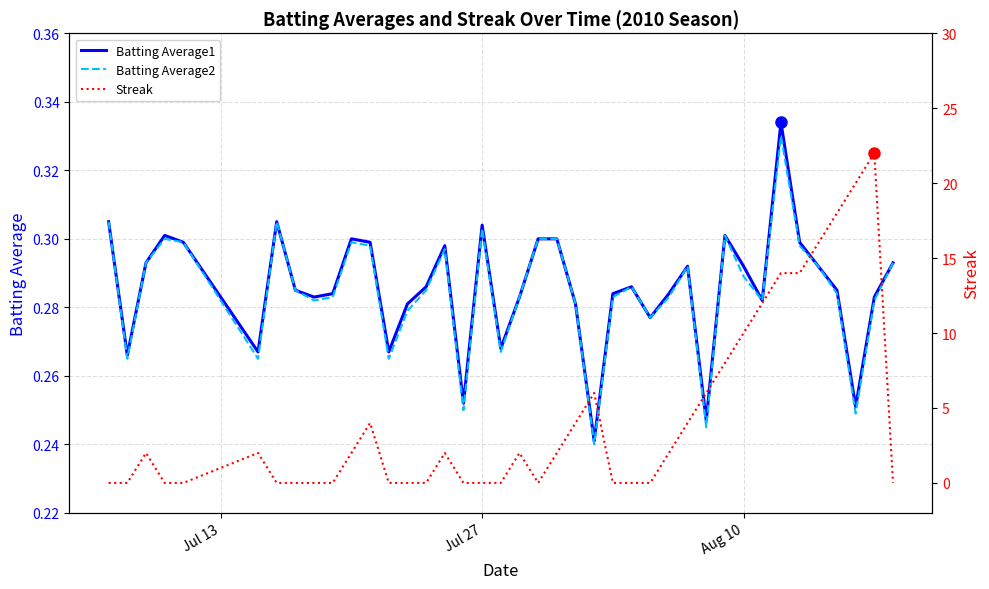

Rank the series by their maximum value, from lowest to highest.

Batting Average2, Batting Average1, Streak